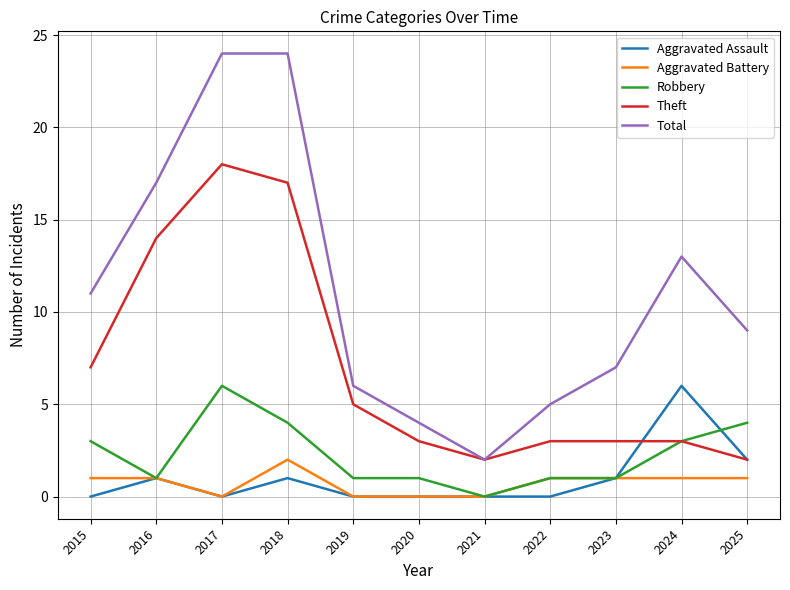

True or false: Theft and Aggravated Battery cross at least once.

False